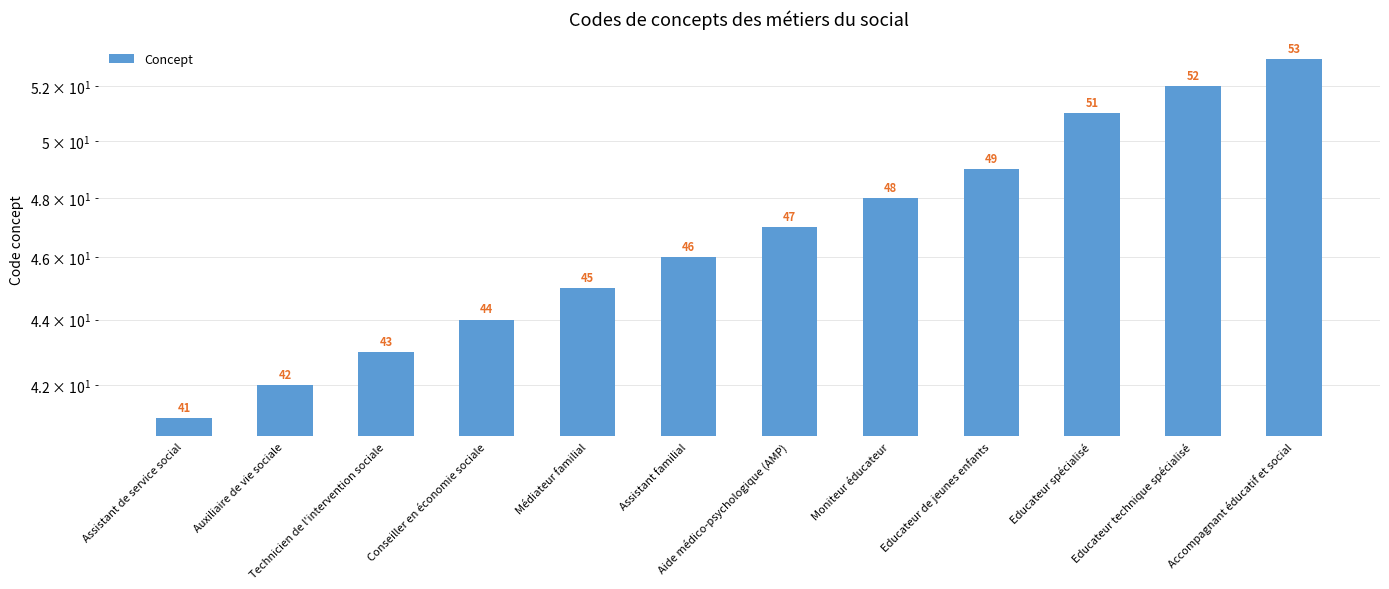

Rank the categories by value from highest to lowest.

Accompagnant éducatif et social, Educateur technique spécialisé, Educateur spécialisé, Educateur de jeunes enfants, Moniteur éducateur, Aide médico-psychologique (AMP), Assistant familial, Médiateur familial, Conseiller en économie sociale, Technicien de l'intervention sociale, Auxiliaire de vie sociale, Assistant de service social